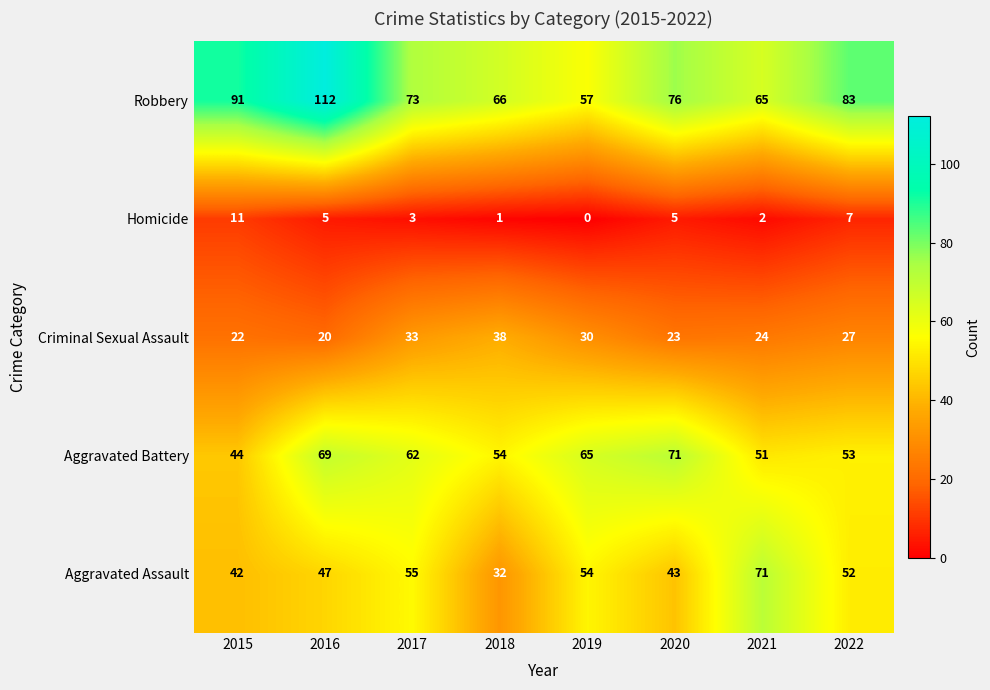

At 2015, list the series in order from largest to smallest.

Robbery, Aggravated Battery, Aggravated Assault, Criminal Sexual Assault, Homicide